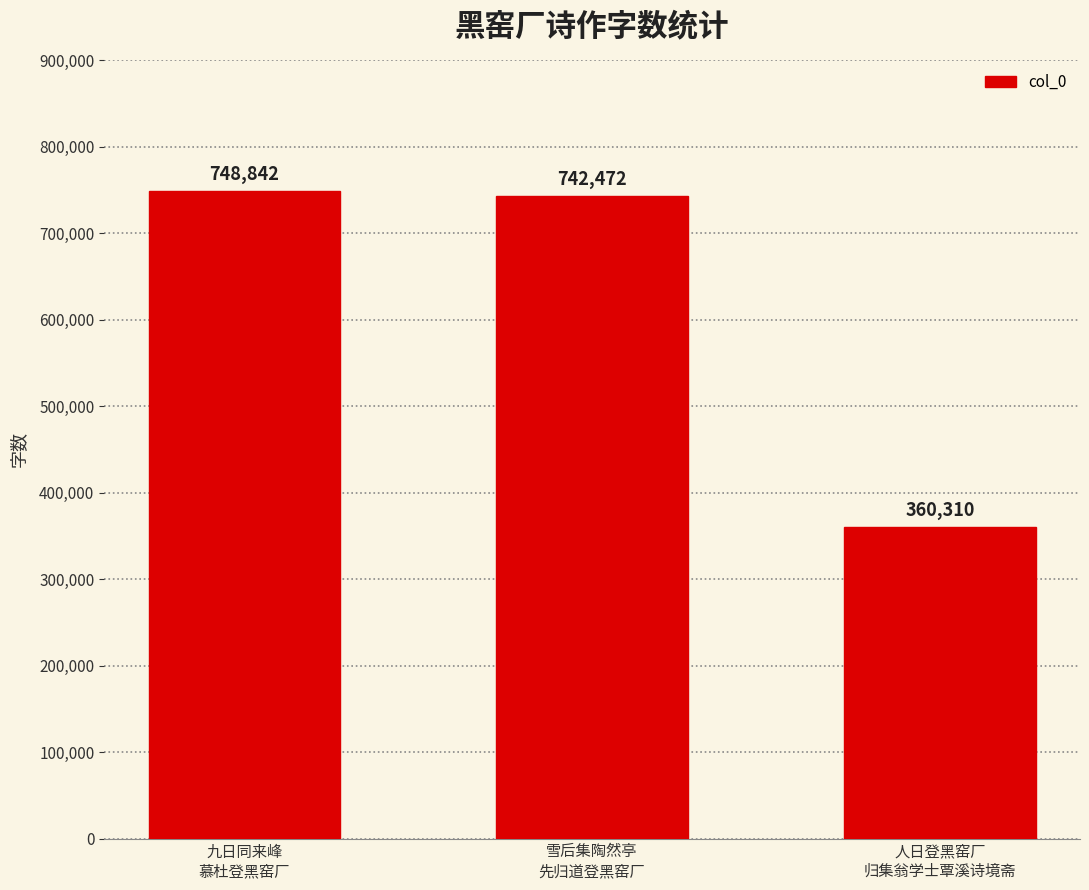

List the labels in order of value, smallest first.

人日登黑窑厂
归集翁学士覃溪诗境斋, 雪后集陶然亭
先归道登黑窑厂, 九日同来峰
慕杜登黑窑厂